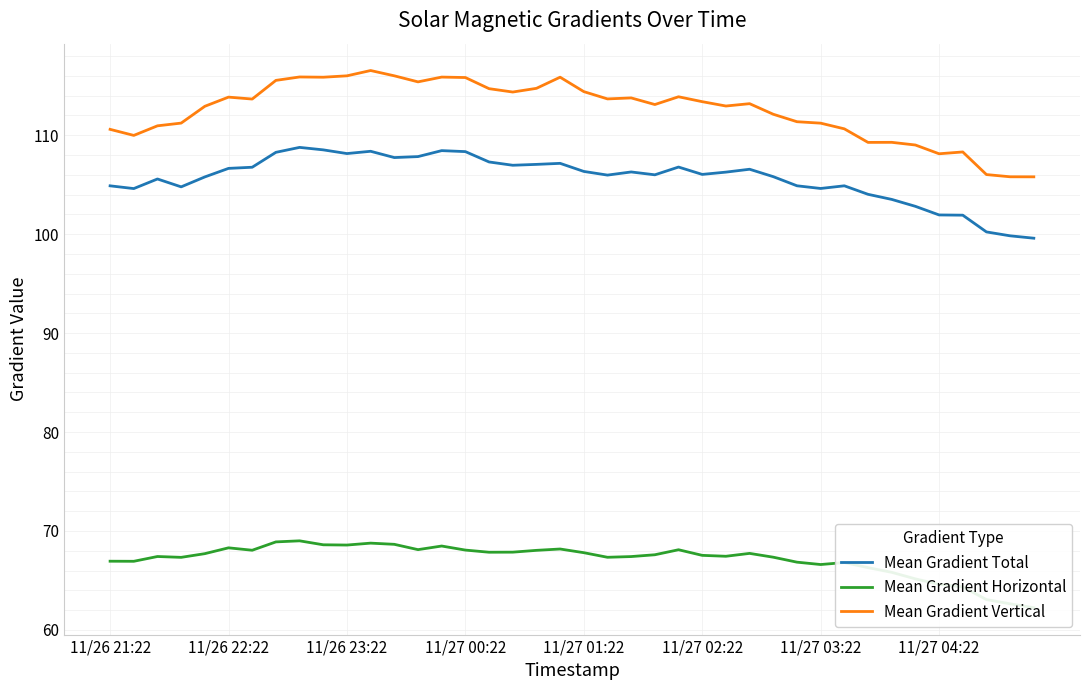

What is the lowest value of the Mean Gradient Vertical series?

105.8